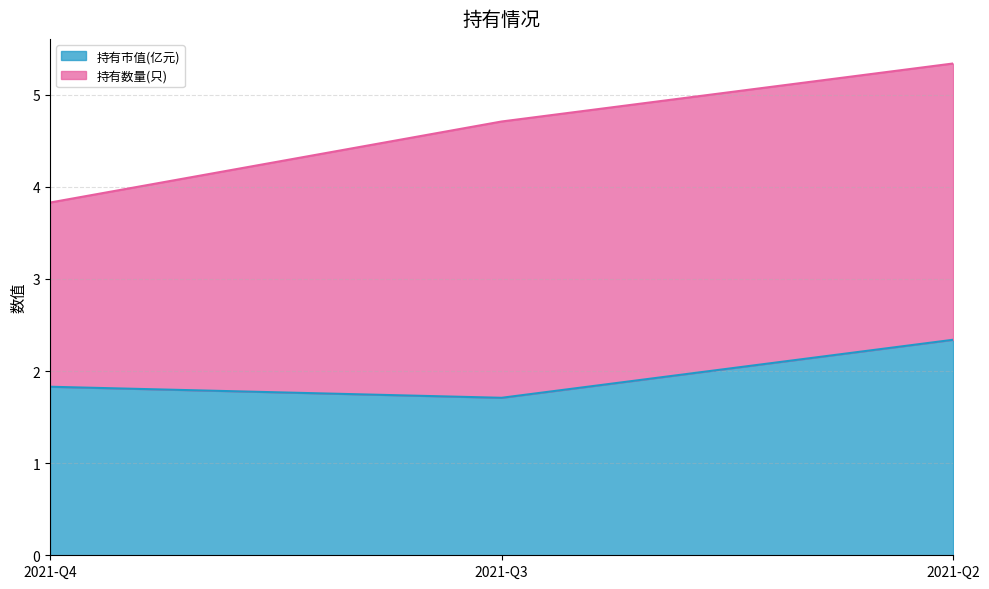

List the labels in order of value, largest first.

2021-Q2, 2021-Q4, 2021-Q3